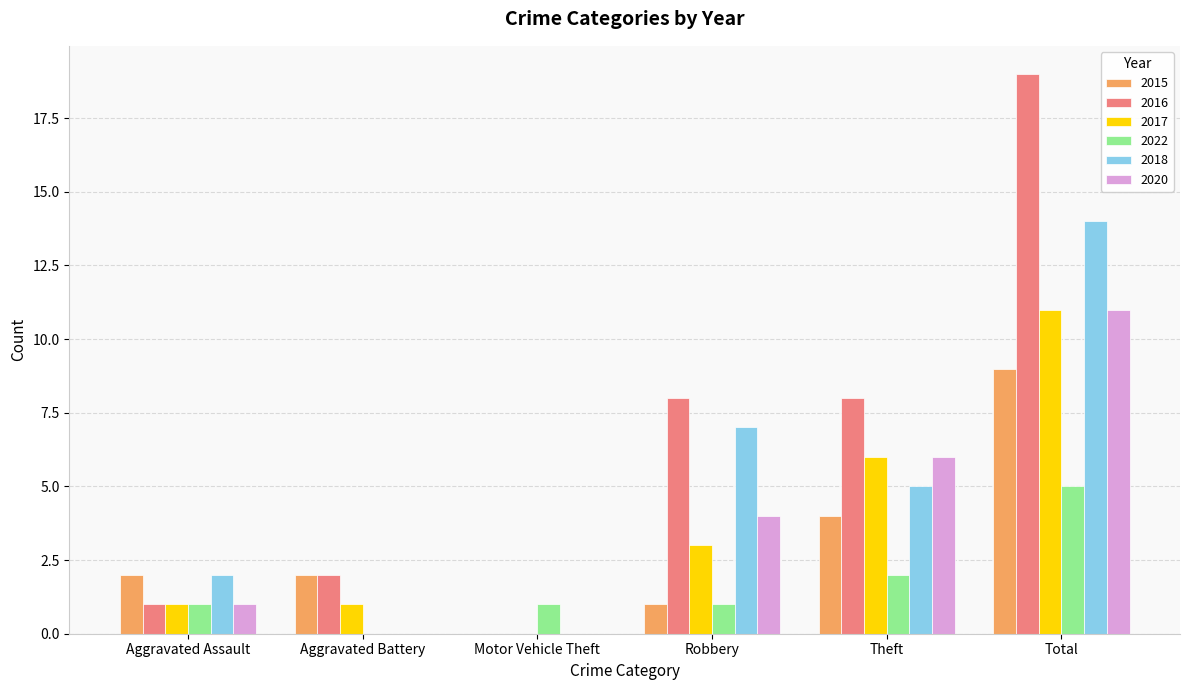

Reading right to left, transcribe all the data shown in this chart.

2015: 9	4	1	0	2	2
2016: 19	8	8	0	2	1
2017: 11	6	3	0	1	1
2022: 5	2	1	1	0	1
2018: 14	5	7	0	0	2
2020: 11	6	4	0	0	1